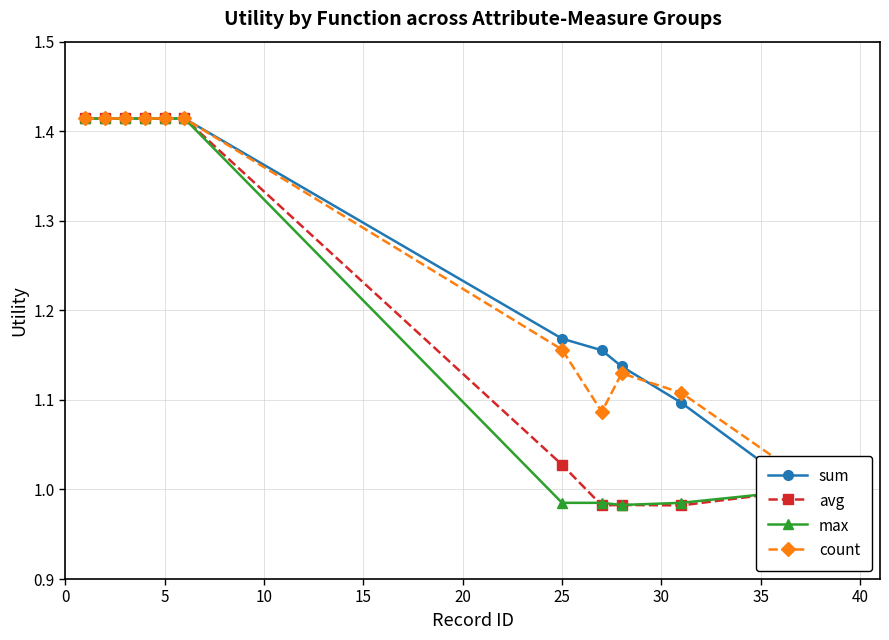

What is the sum of all max values?

14.4